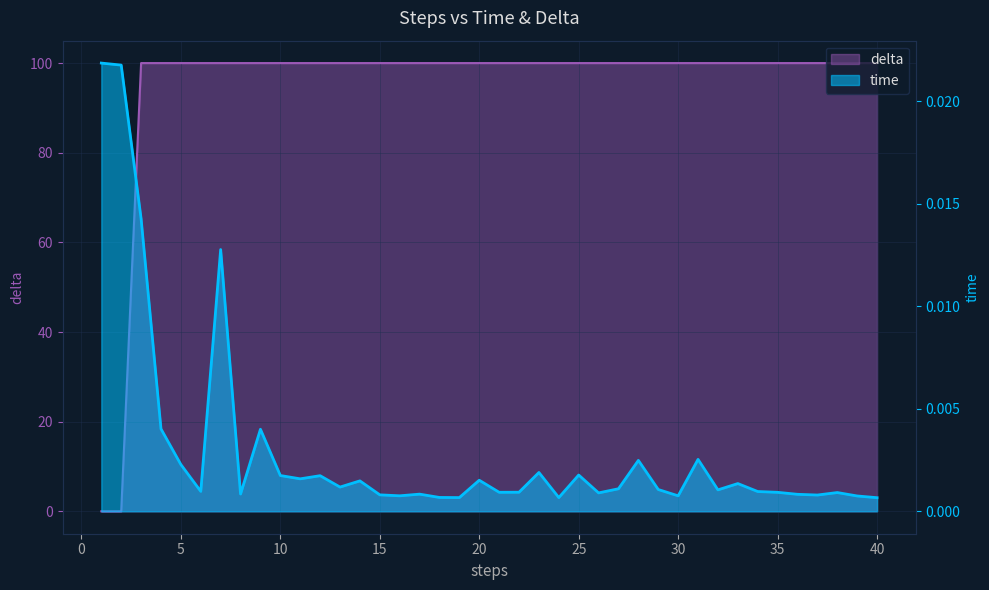

Is the value of time at 11 greater than the value of delta at 16?

No